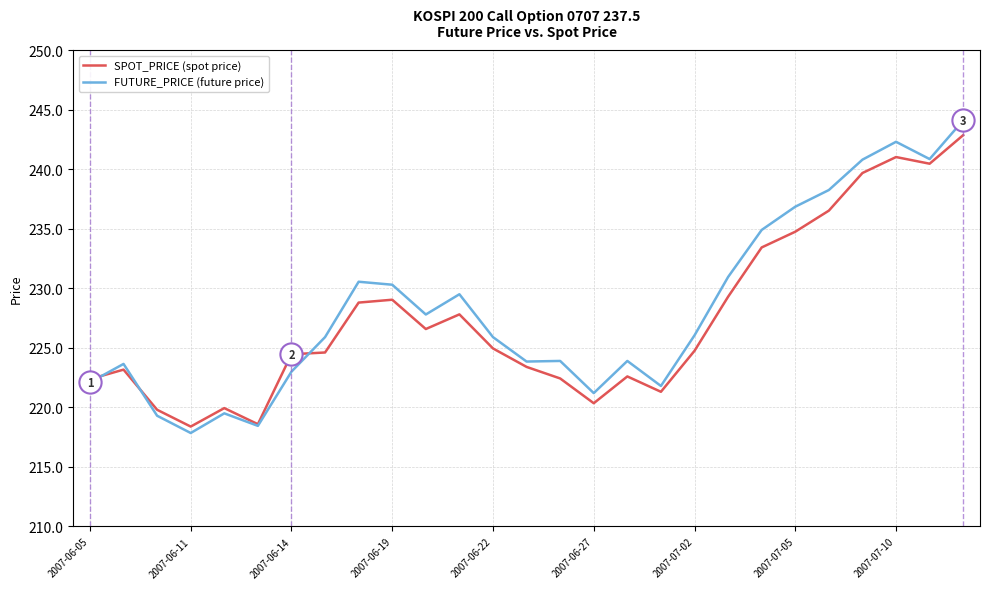

What is the maximum value shown in the chart?

244.1